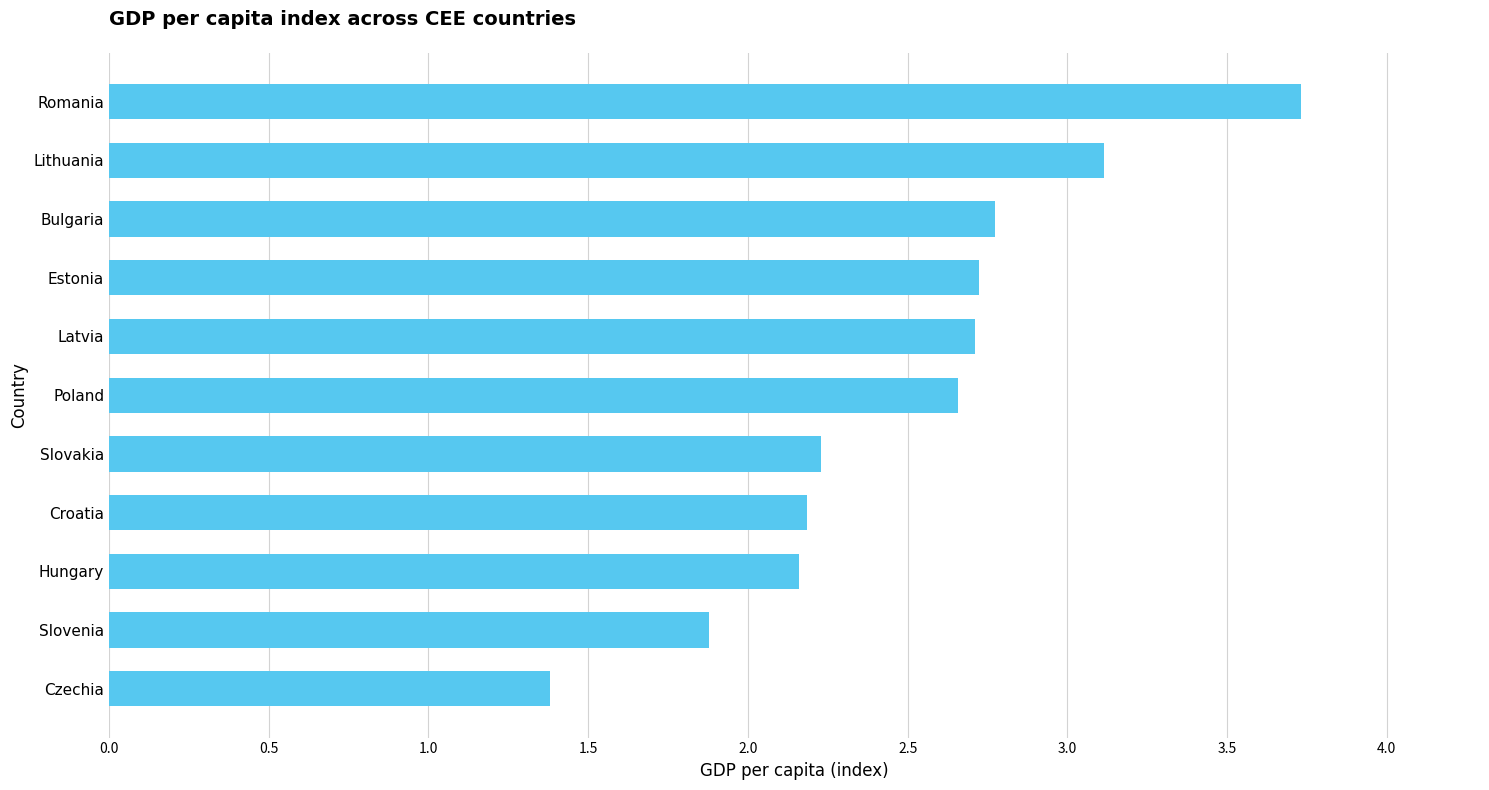

Which category has the highest value across all series?

Romania